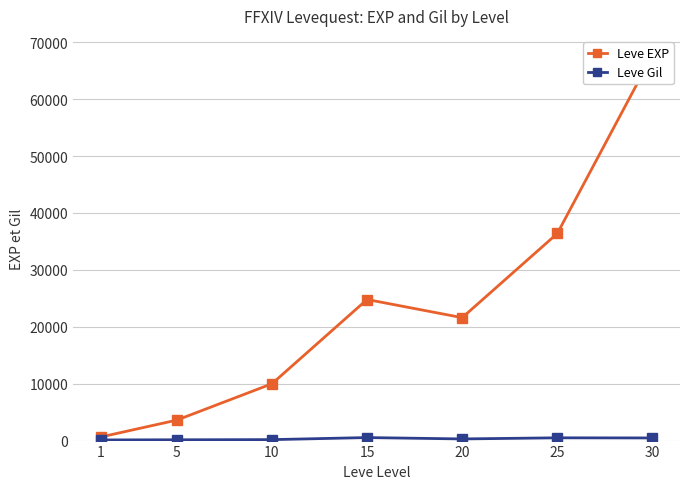

What is the difference between the highest and lowest values at 5?

3461